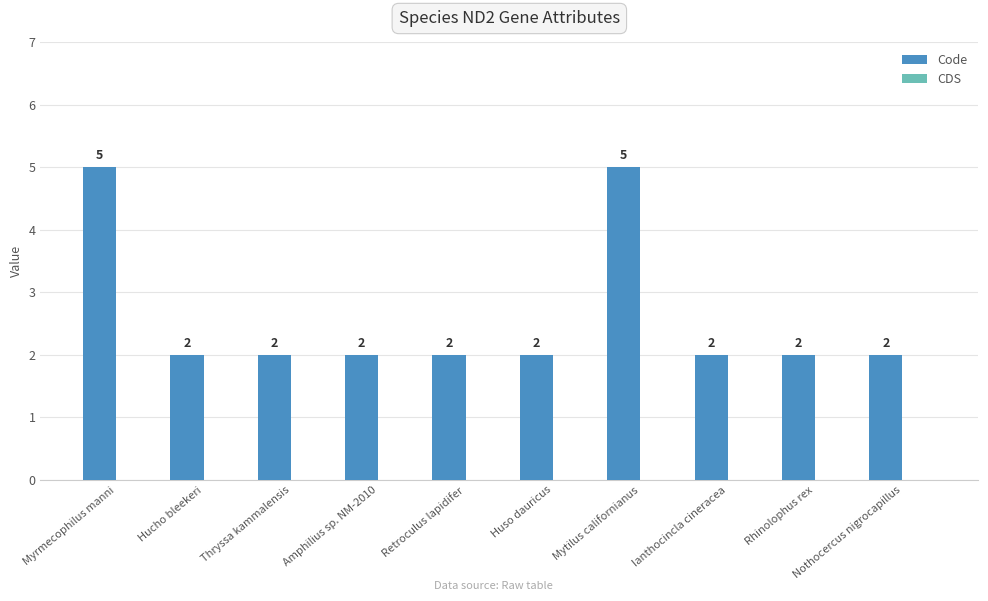

How many series are shown in this chart?

1